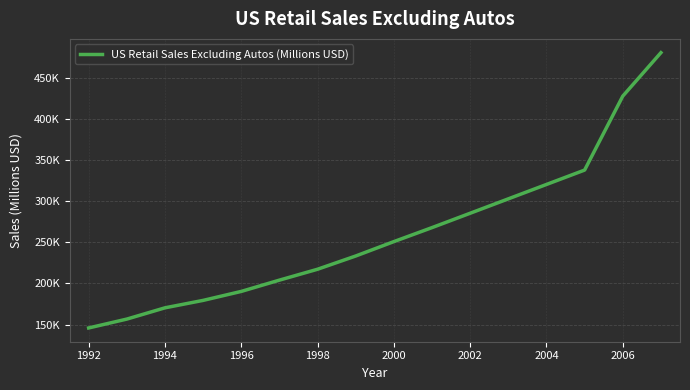

True or false: the data has more than 0 interior local peaks.

False